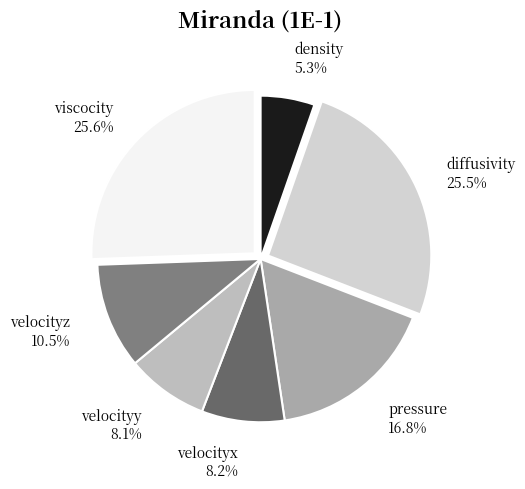

What percentage is NOT represented by viscocity?

74.4%